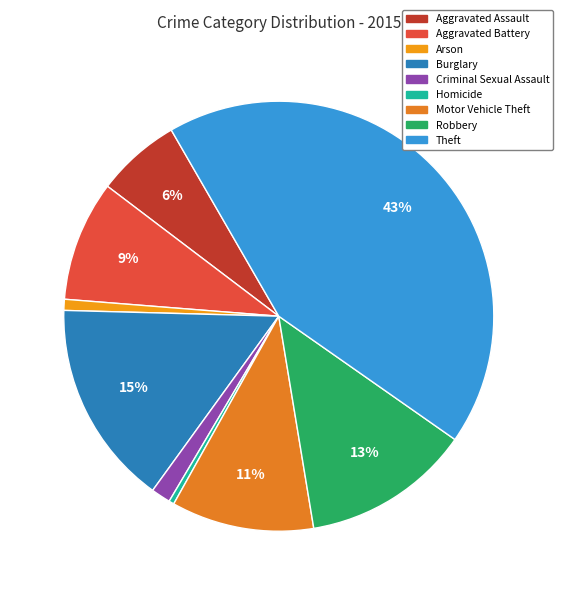

What percentage is the Aggravated Assault slice, to the nearest percent?

6%